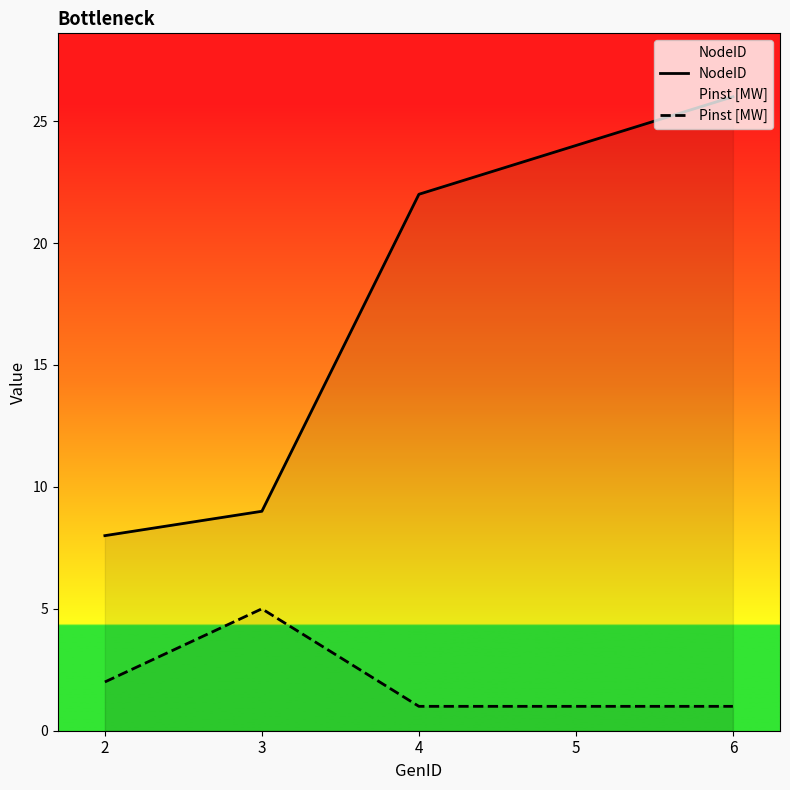

What is the approximate value of NodeID at 5, to the nearest 5?

25